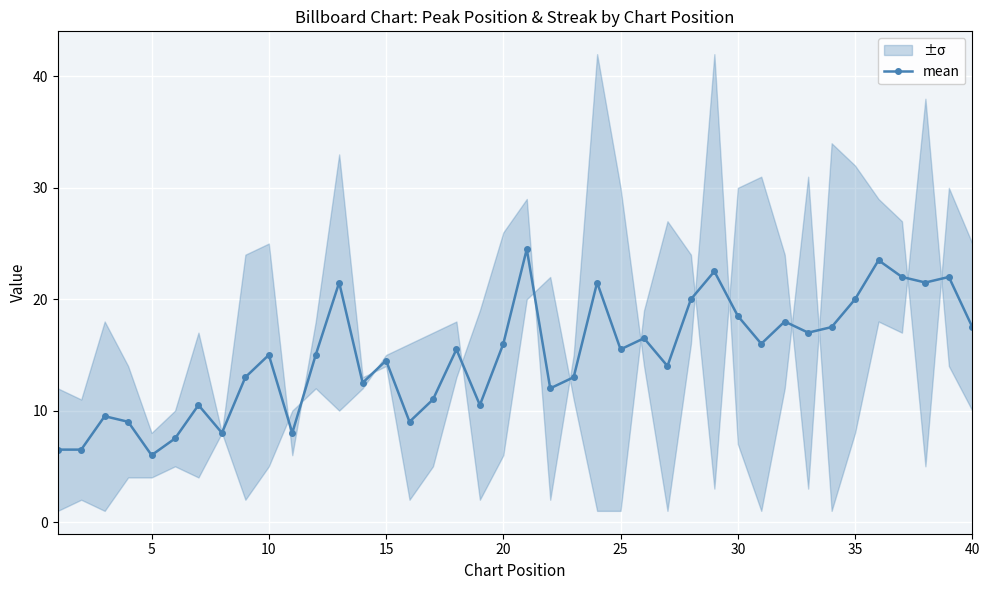

What is the highest value of the mean series?

24.5